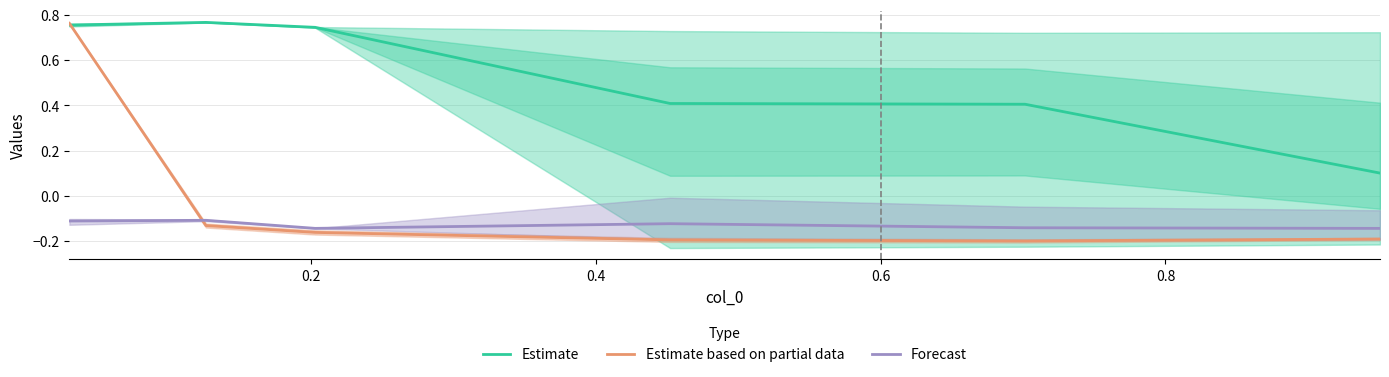

Is this an area chart (filled region under the line)?

No